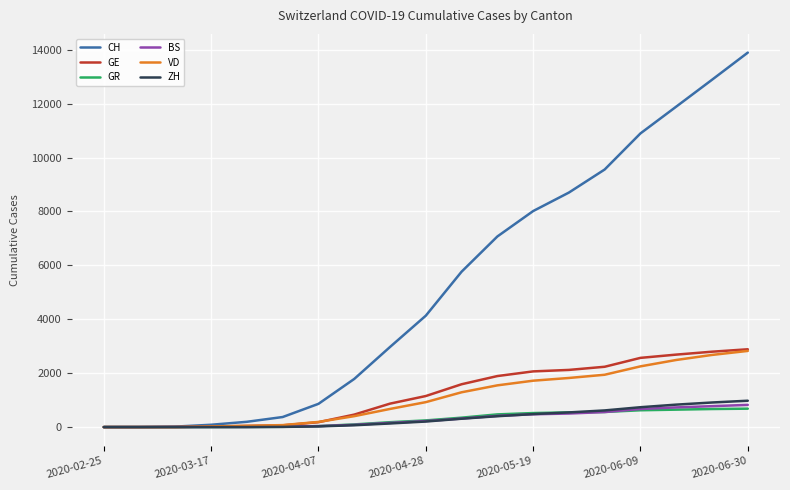

Which series has the widest spread of values?

CH